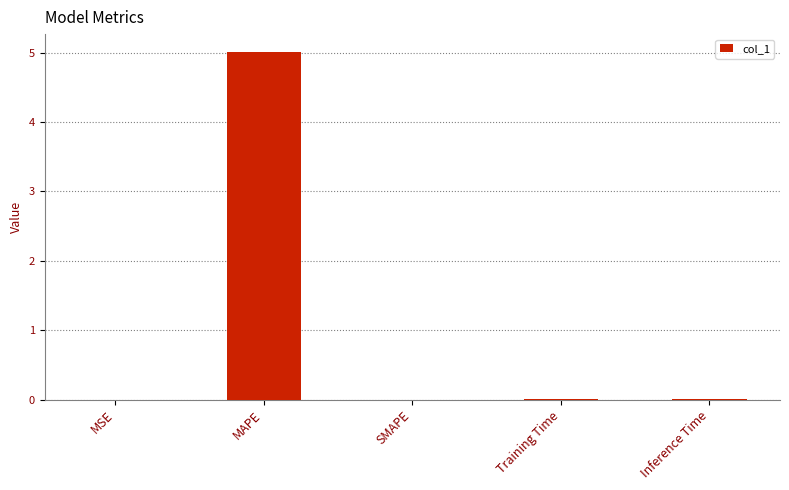

Count the number of data series in this chart.

1